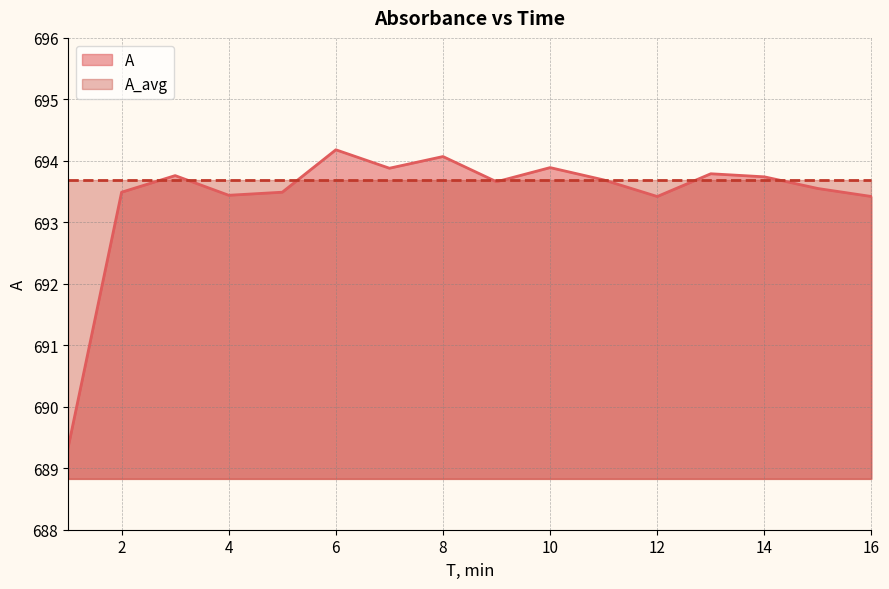

What is the difference between the second highest and second lowest values?

0.7